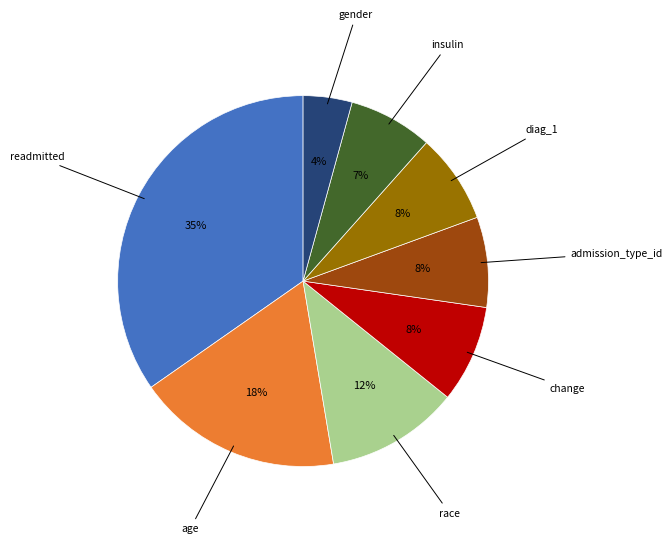

To the nearest percent, what is the average slice percentage?

12%